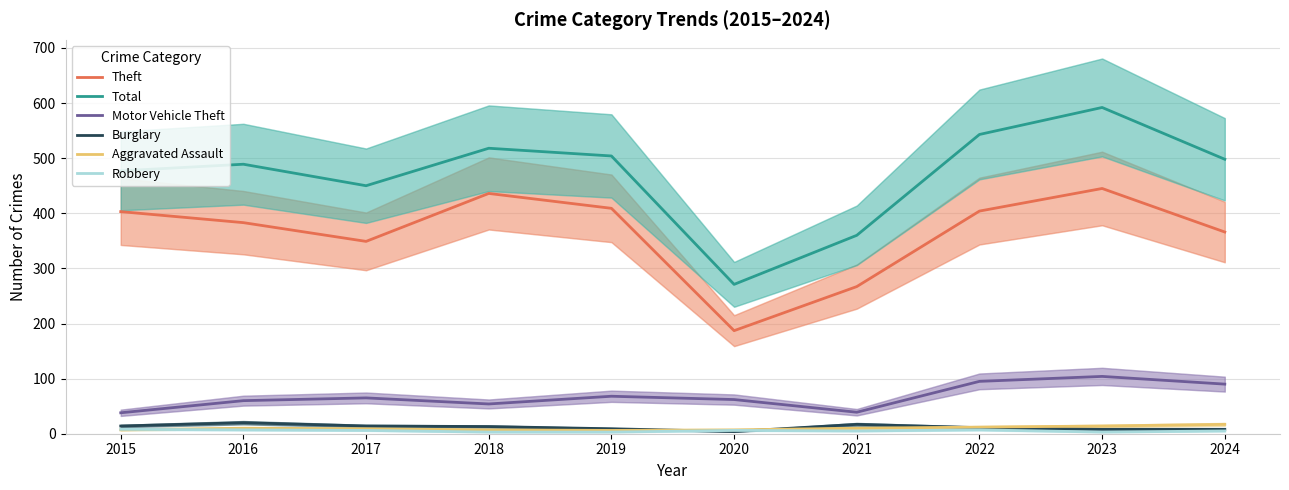

Read the Aggravated Assault value at 2024, to the nearest 10.

20